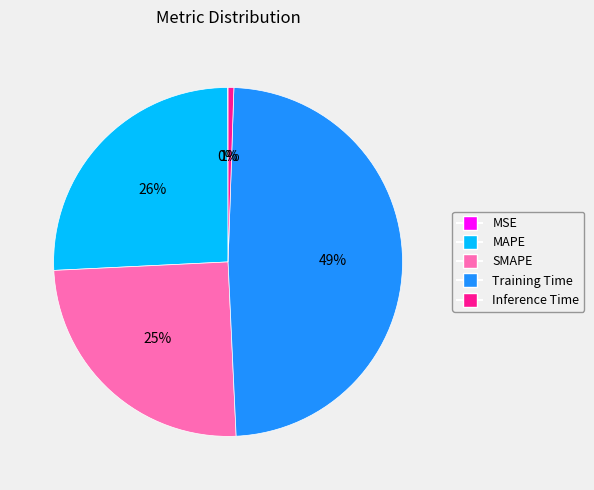

To the nearest percent, what portion does MAPE represent?

26%